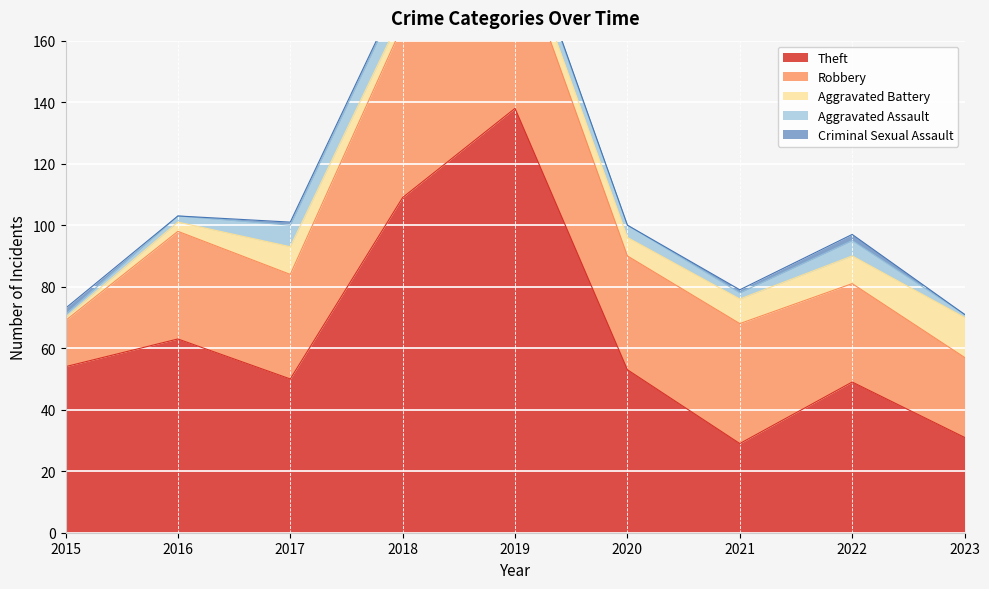

What is the spread (max minus min) of values at 2022?

47